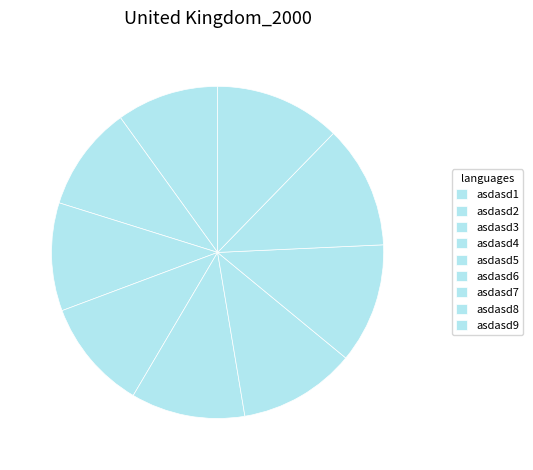

How many segments does this pie chart have?

9